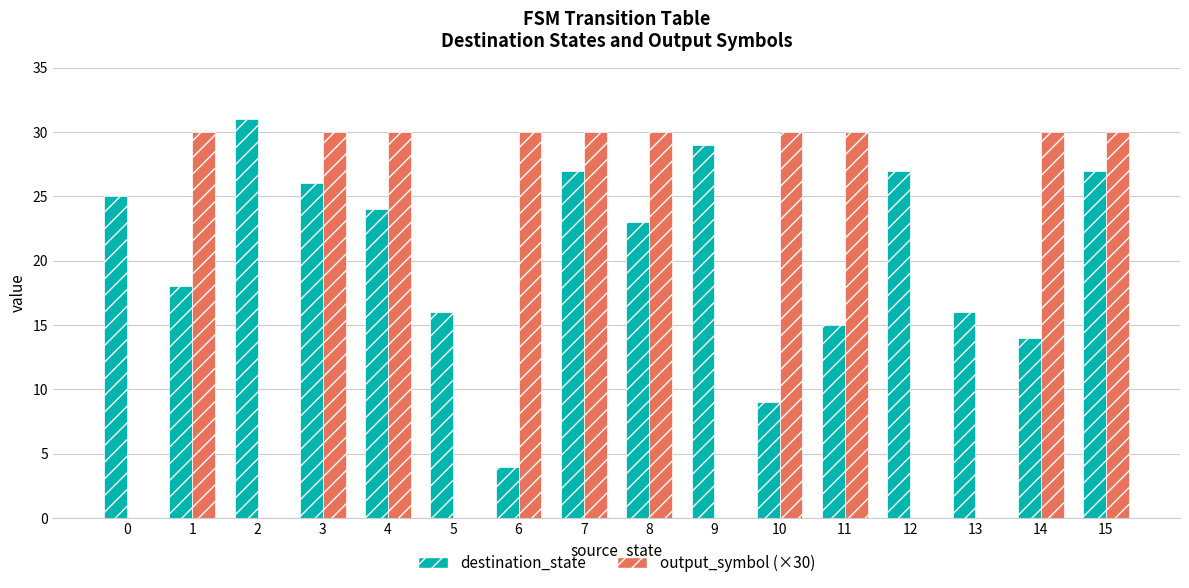

How many distinct data groups are displayed?

2